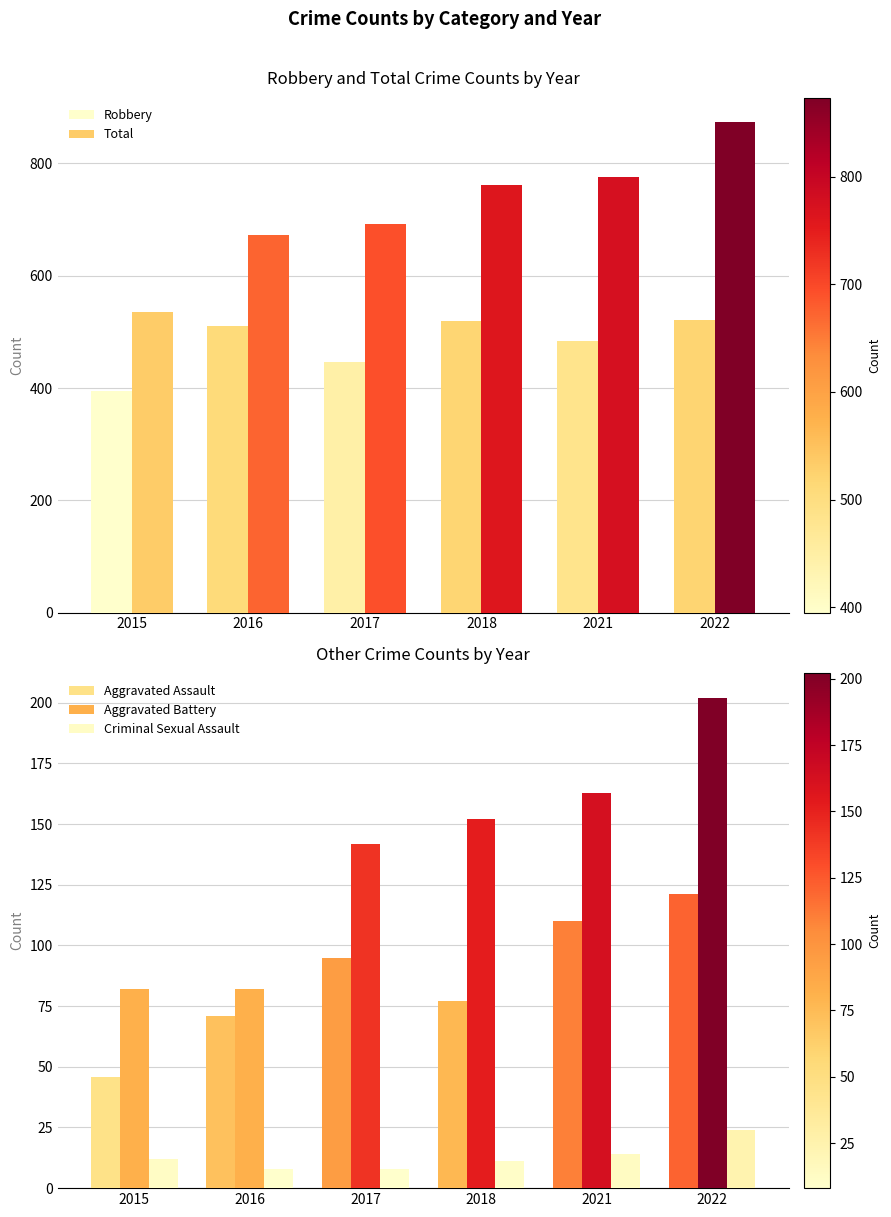

At how many categories does at least one series exceed 665?

5